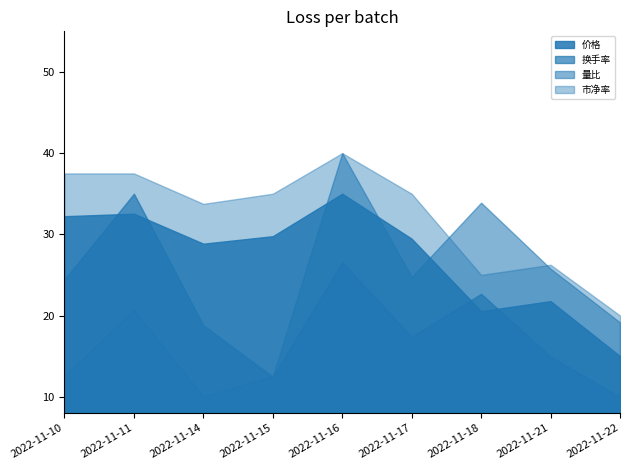

The 价格 series shows 25.9 at 2022-11-11. True or false?

False